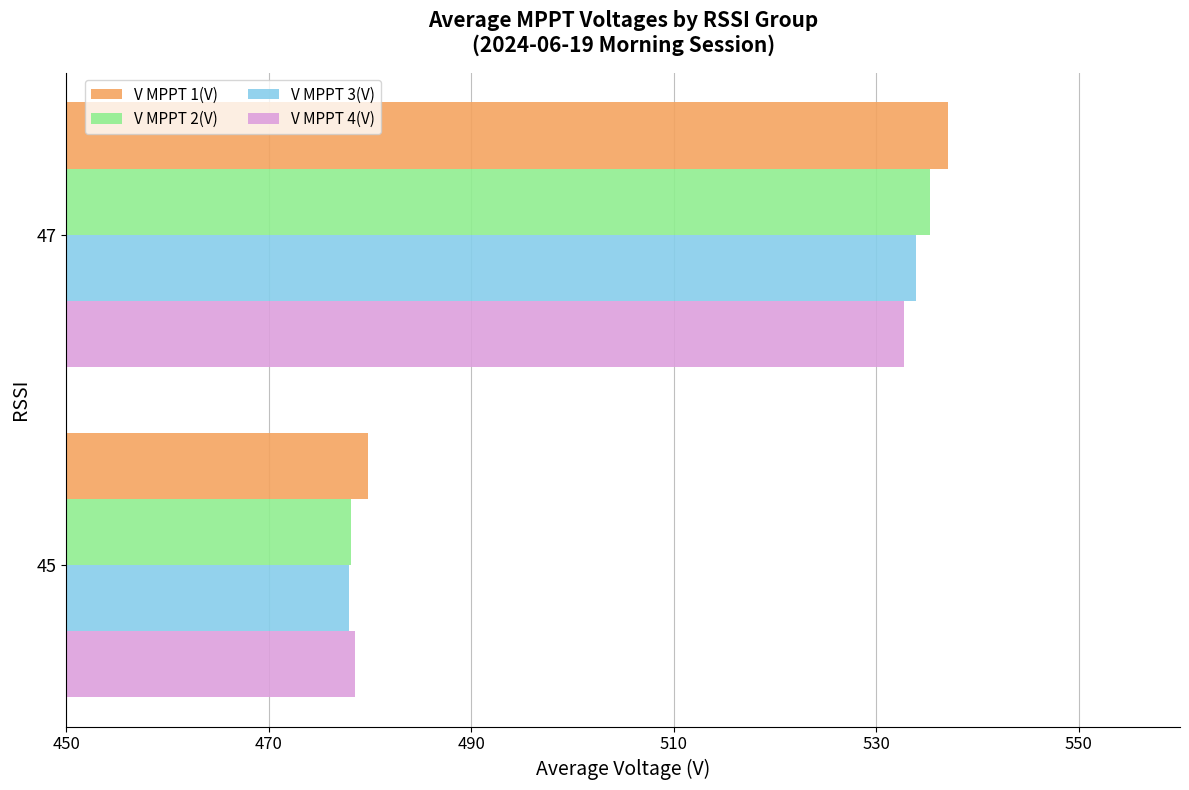

At how many categories does at least one series exceed 499?

1